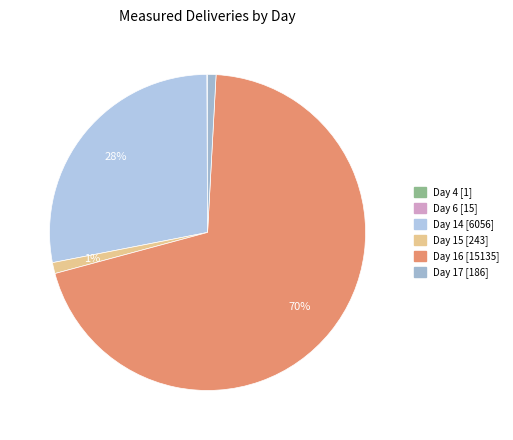

Count the number of slices in the pie.

6